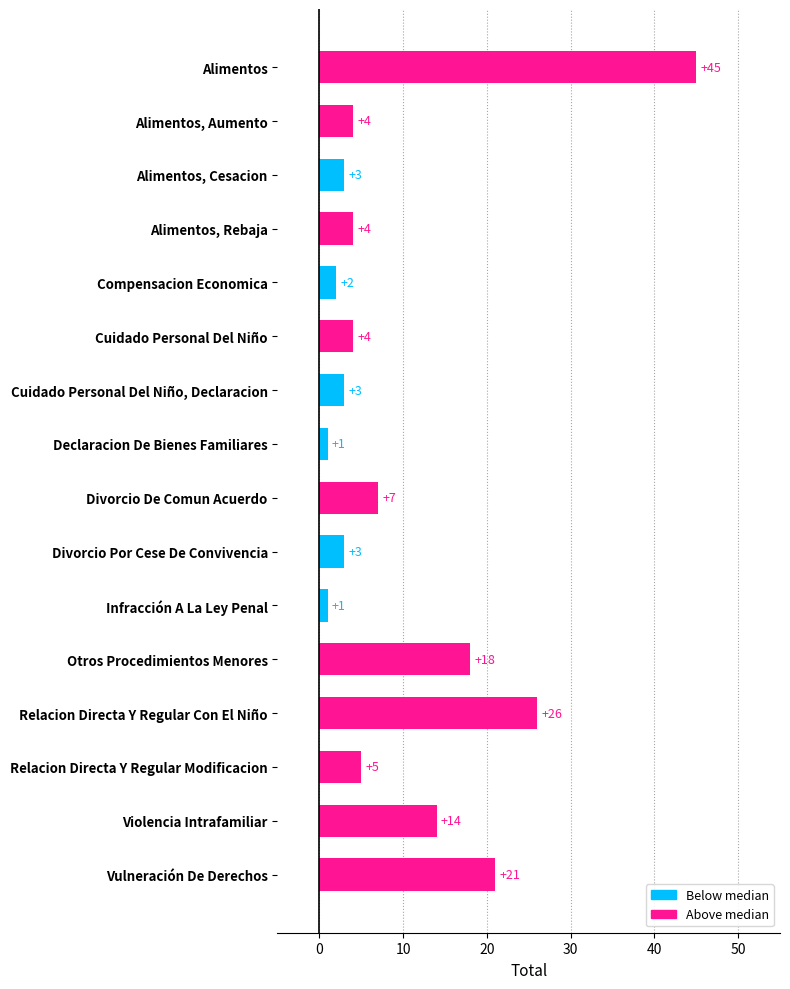

How many categories are shown in the chart?

16